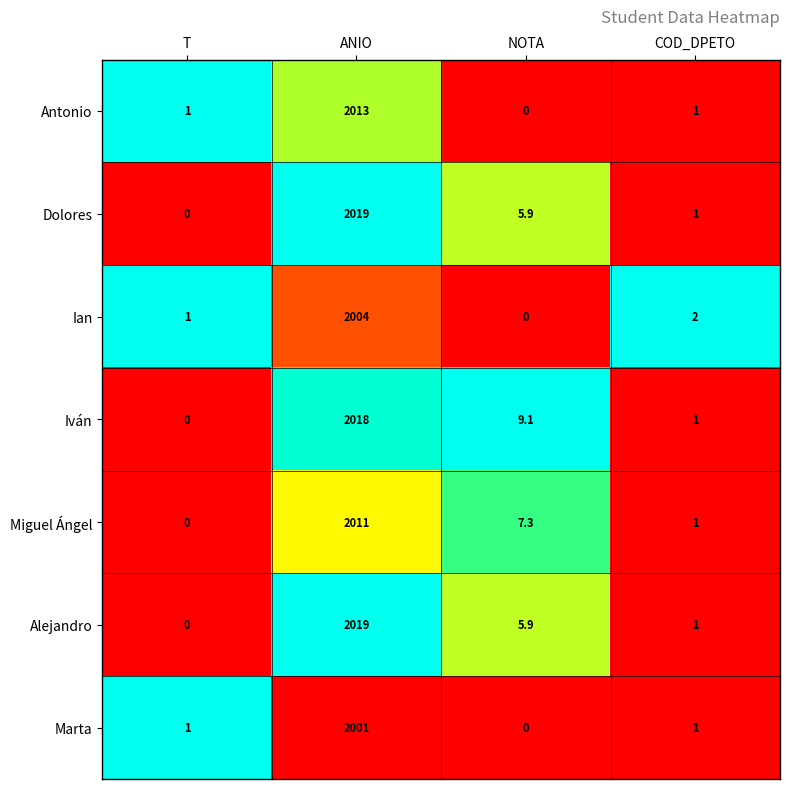

The Ian series shows -1152.5 at NOTA. True or false?

False